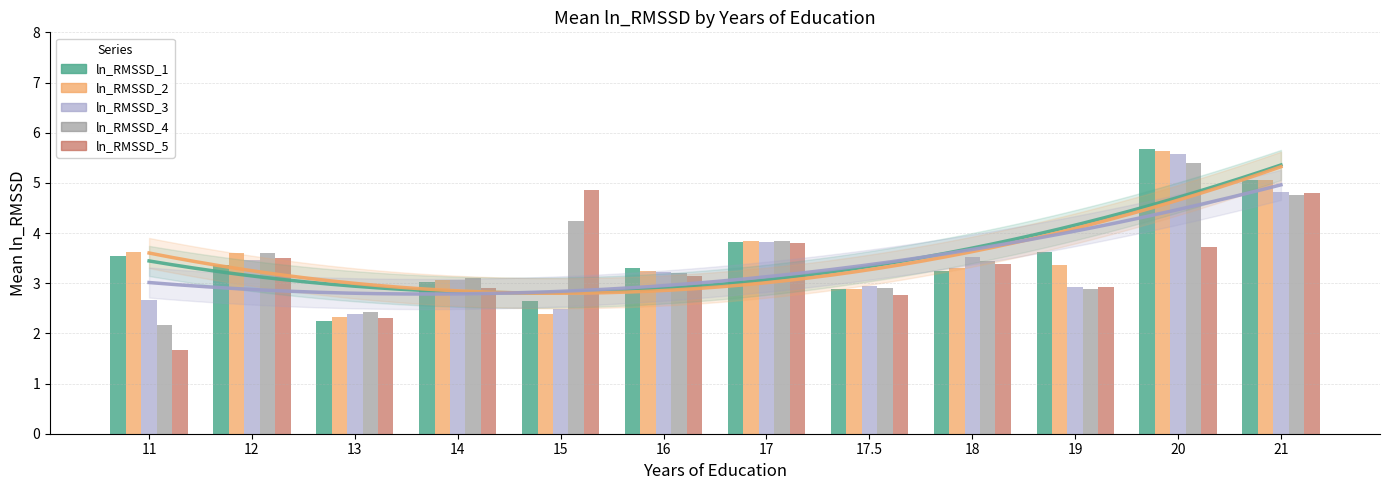

What are all the series names shown in the legend?

ln_RMSSD_1, ln_RMSSD_2, ln_RMSSD_3, ln_RMSSD_4, ln_RMSSD_5